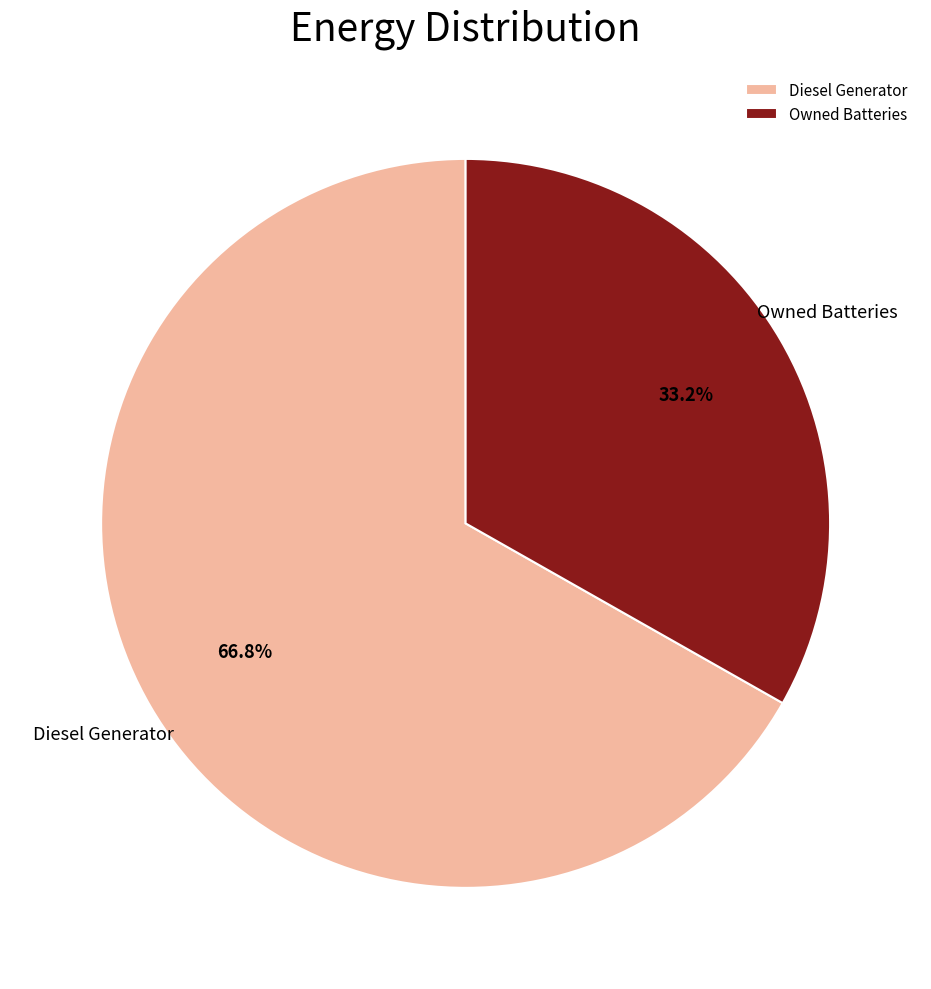

What percentage is NOT represented by Owned Batteries?

66.8%